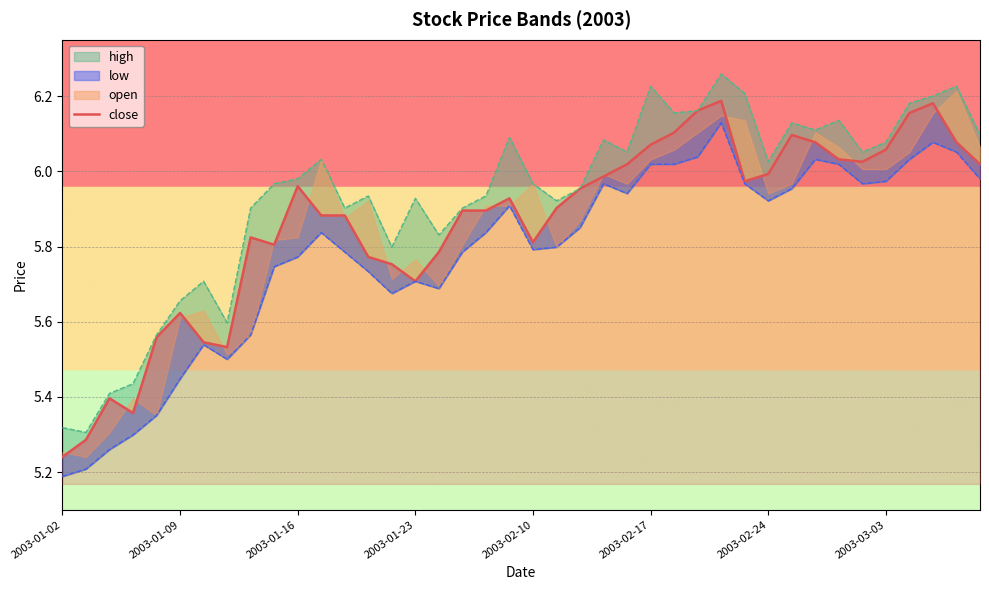

What is the smallest value displayed?

5.2